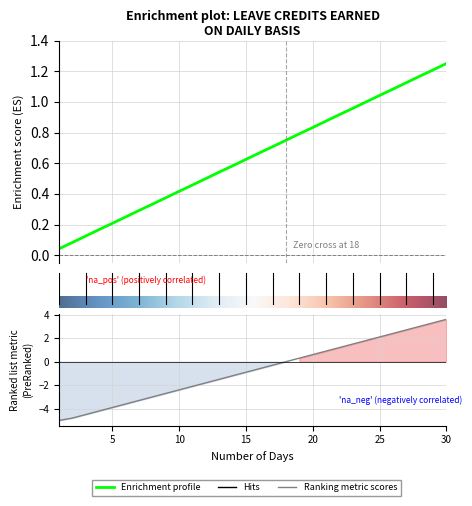

The value of VL EARNED at 21 is 0.9. True or false?

True